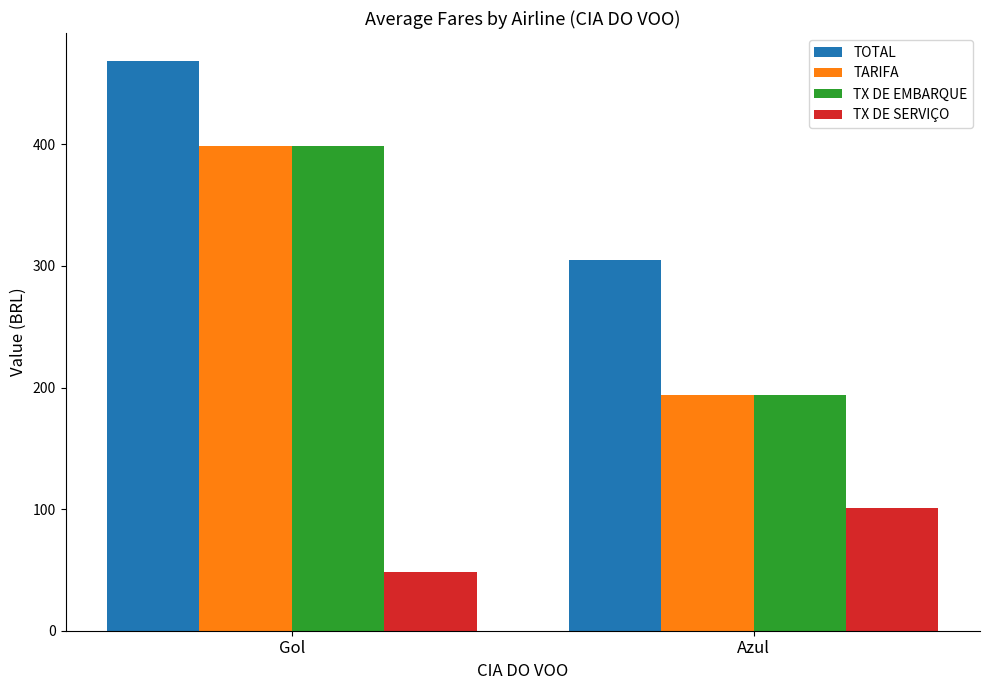

How many data points in TOTAL are less than 468?

1